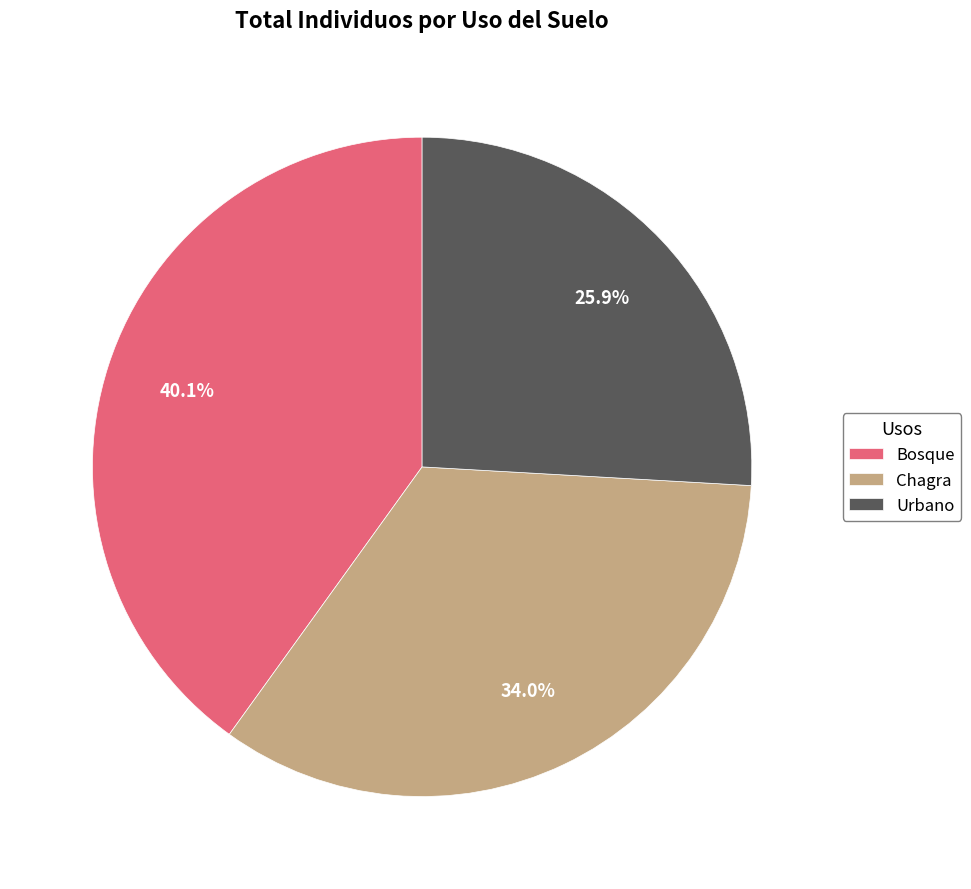

Rank the categories by value from highest to lowest.

Bosque, Chagra, Urbano